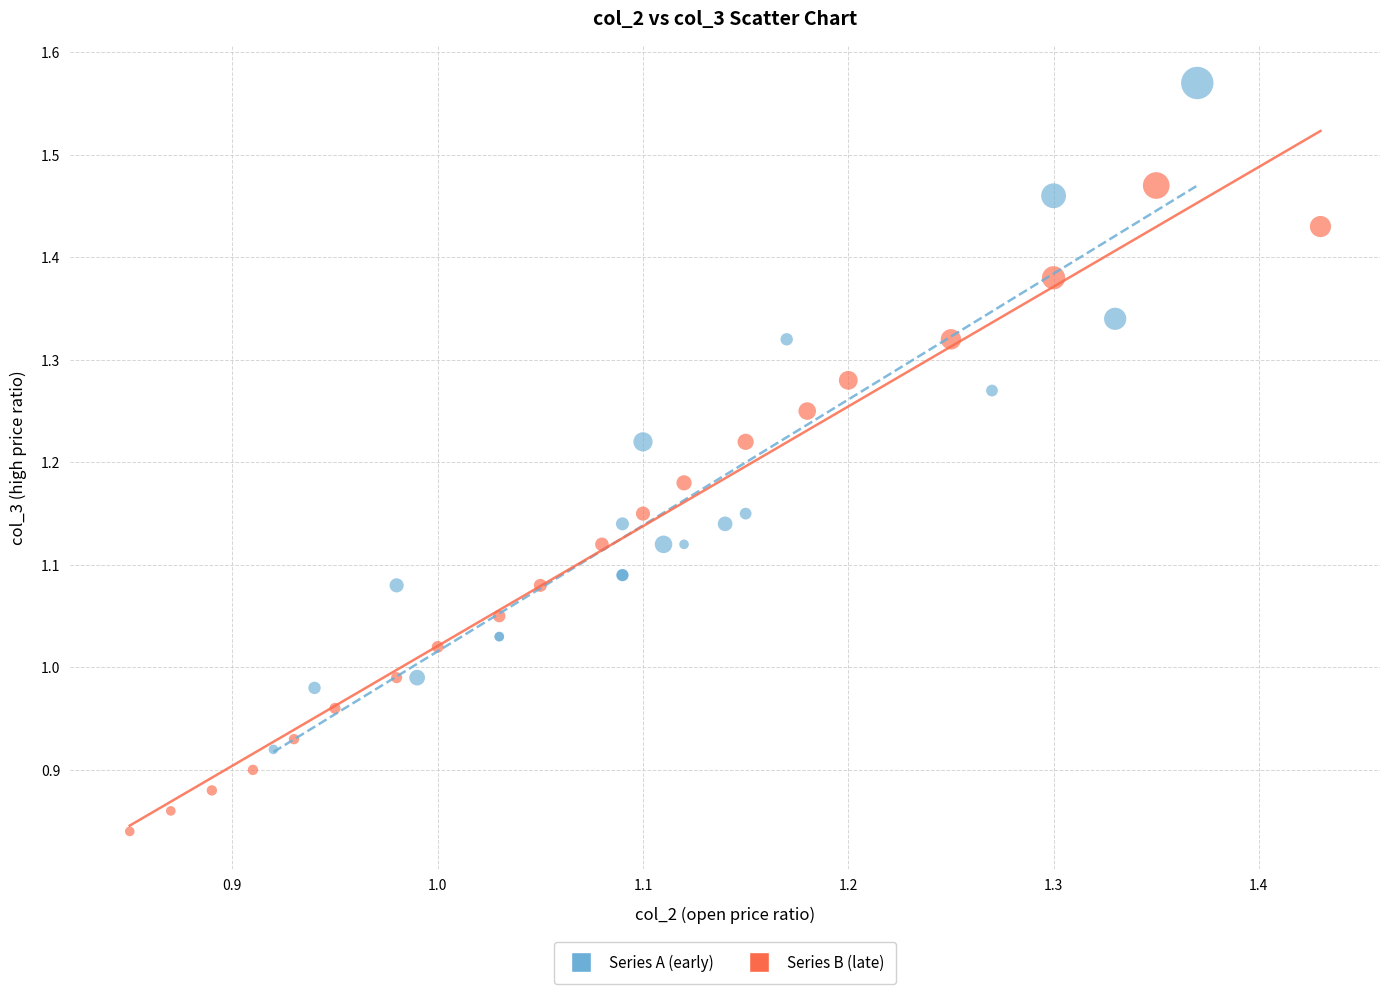

Which series reaches the minimum Y coordinate?

Series B (late)